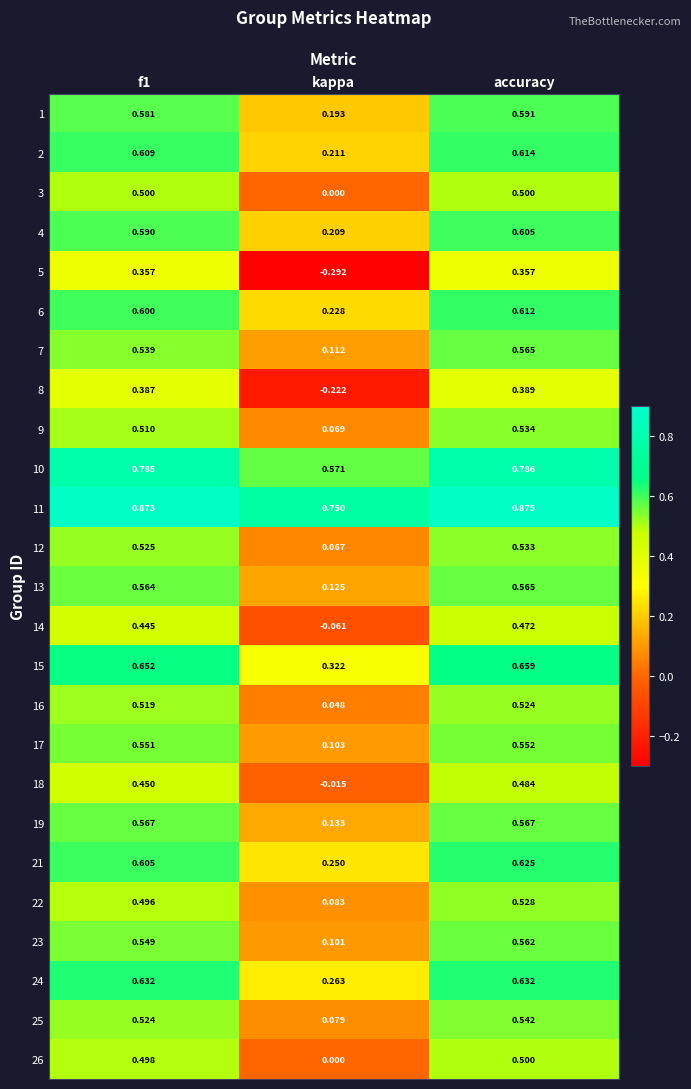

At which label is 13 closest to 0?

kappa